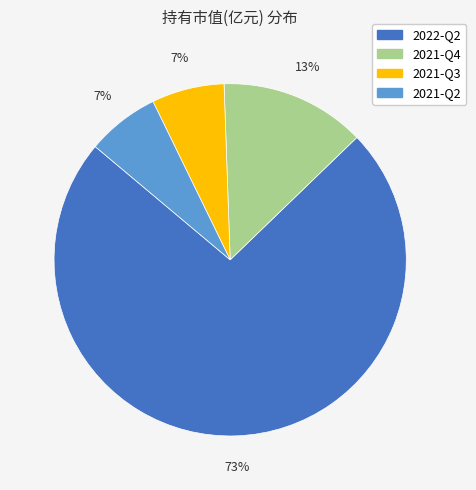

Does any single category account for the majority?

Yes